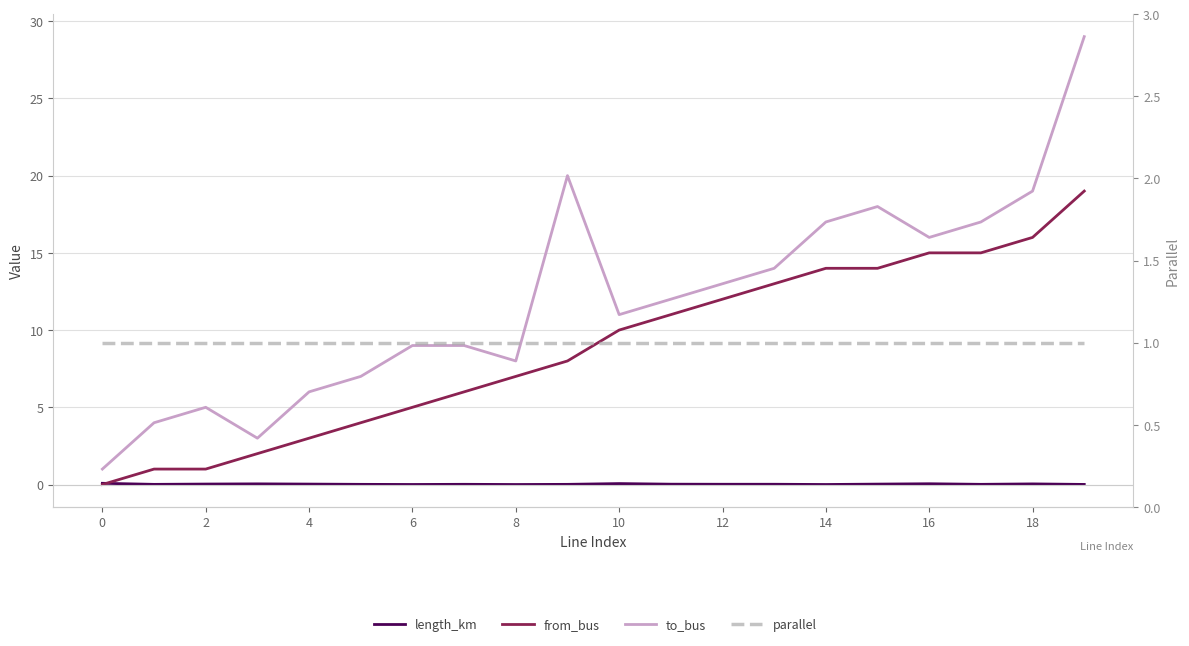

What is the maximum value shown in the chart?

29.0